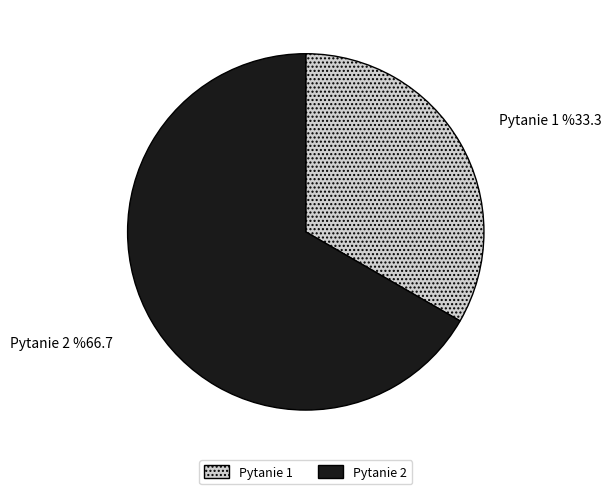

Between 2 and 1, which is larger?

2